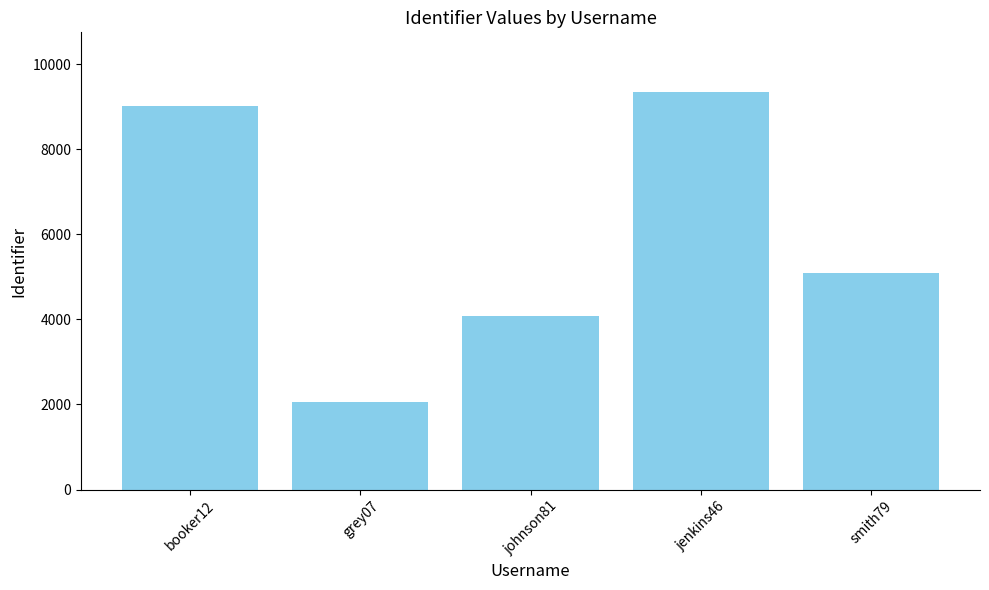

Approximately how many times larger is the value at grey07 compared to smith79?

0.4